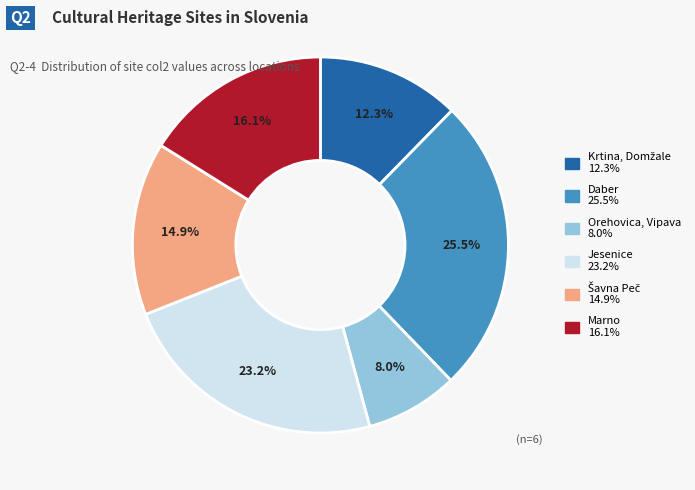

Does any single category account for the majority?

No